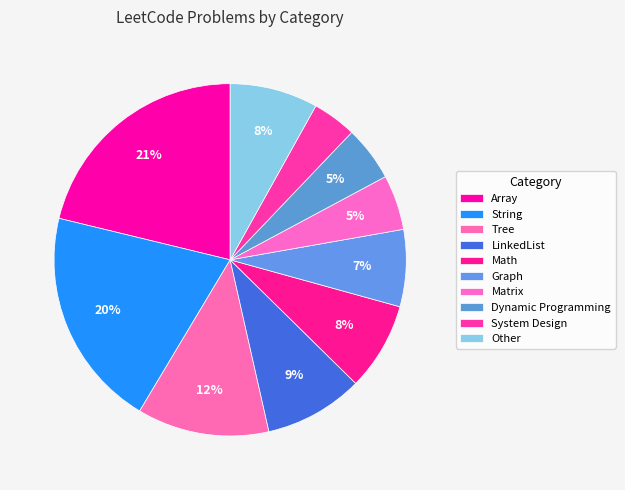

Does any single category account for the majority?

No